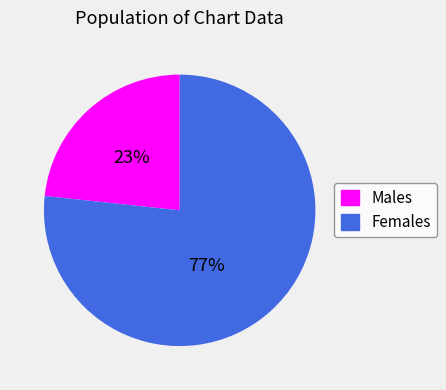

Count the number of slices in the pie.

2